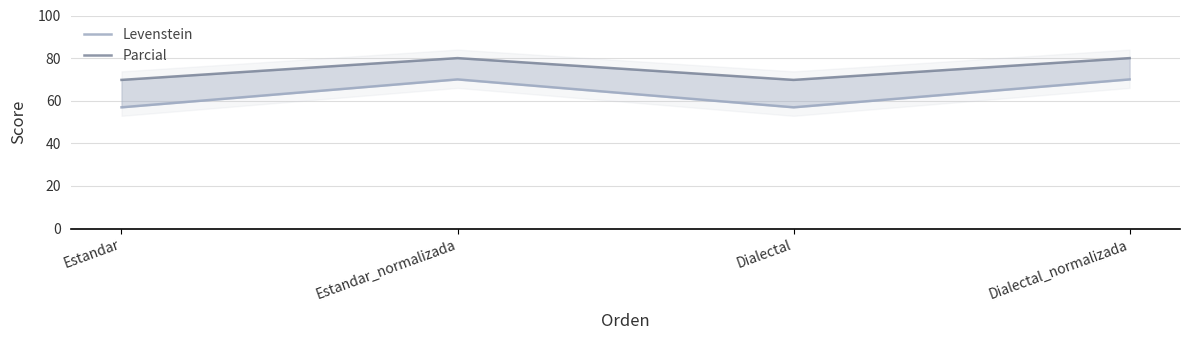

Reading left to right, extract all data points from this chart.

Levenstein: 56.9	70.0	56.9	70.0
Parcial: 69.8	80.0	69.8	80.0